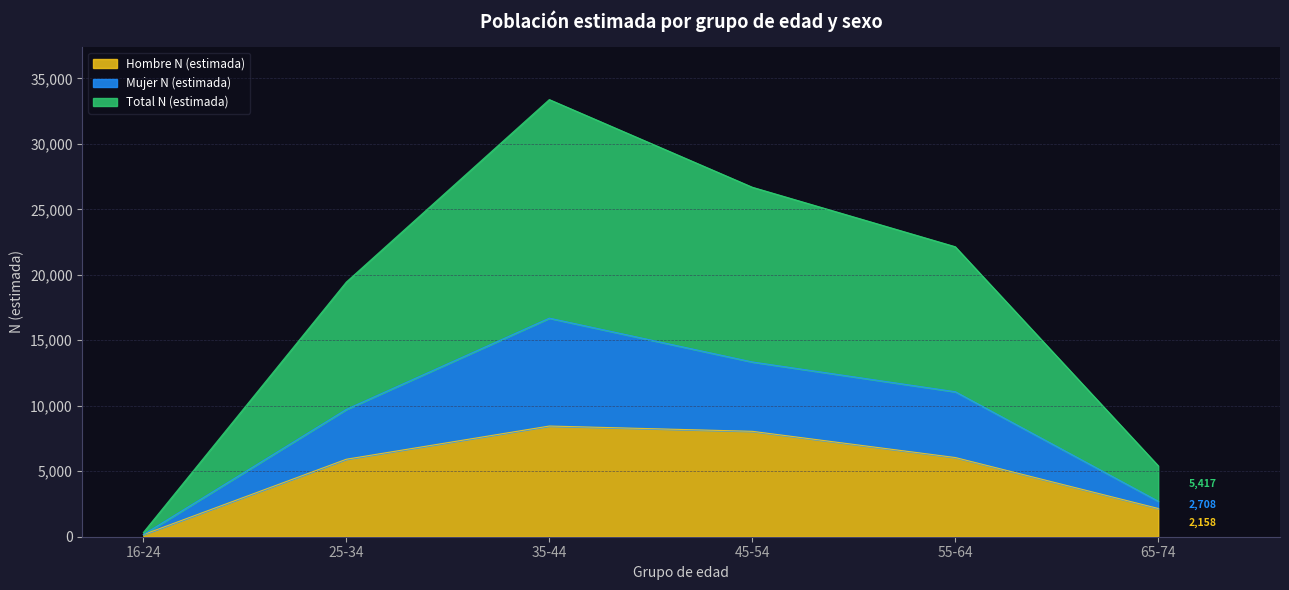

How many data points does each series have?

6